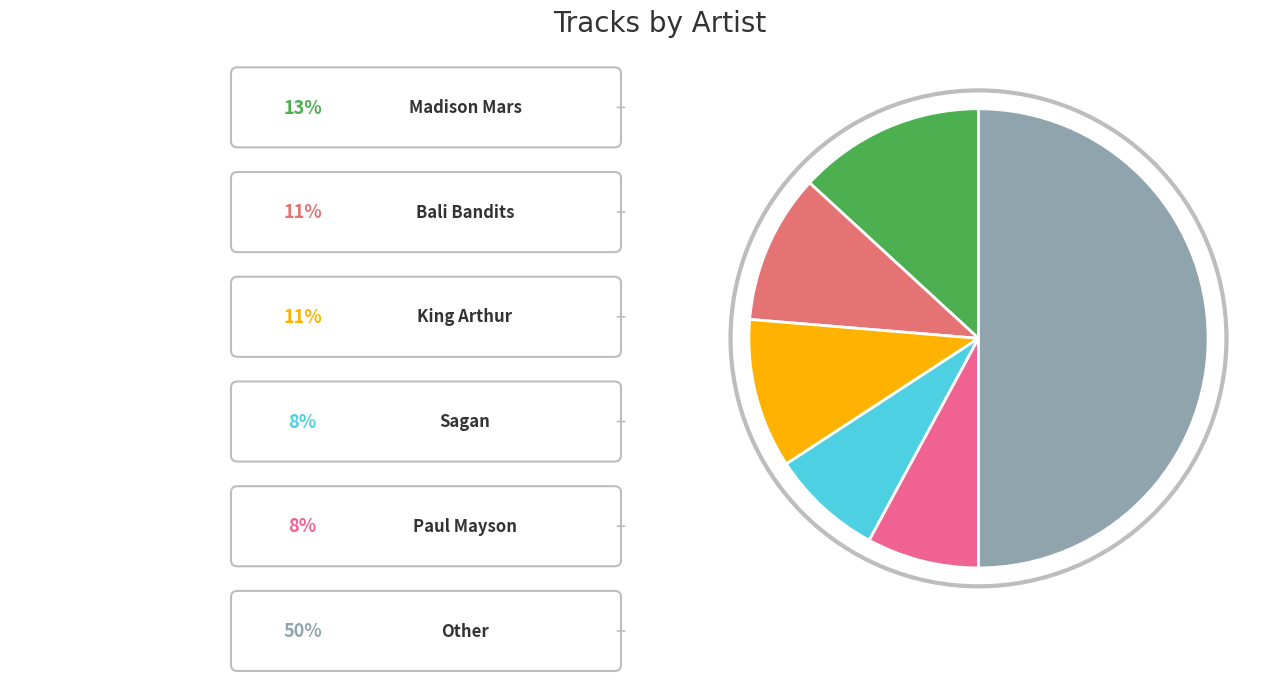

How many segments does this pie chart have?

6